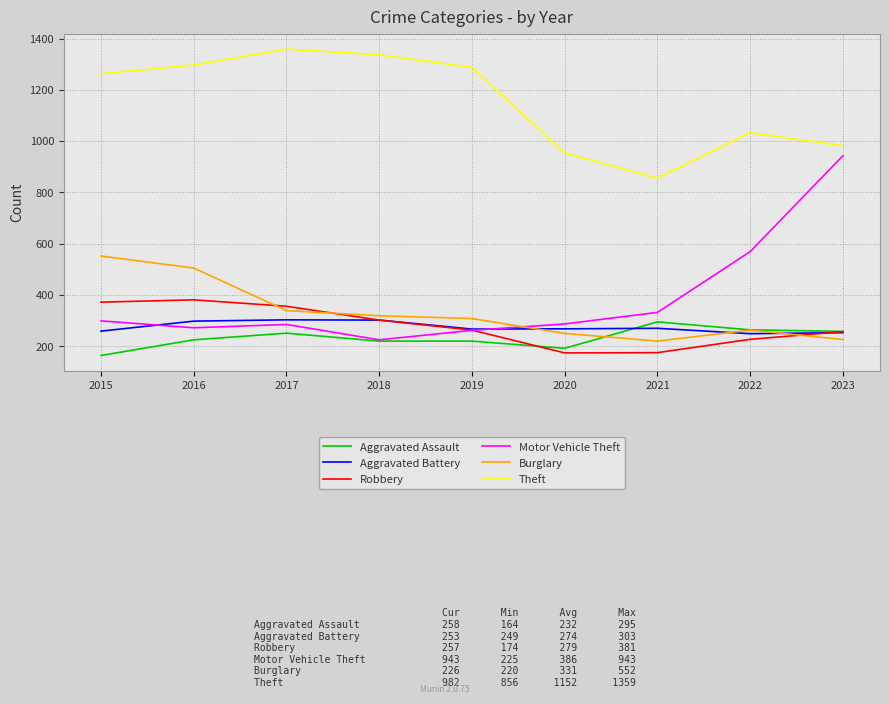

Between 2016 and 2023, which series saw the biggest shift?

Motor Vehicle Theft